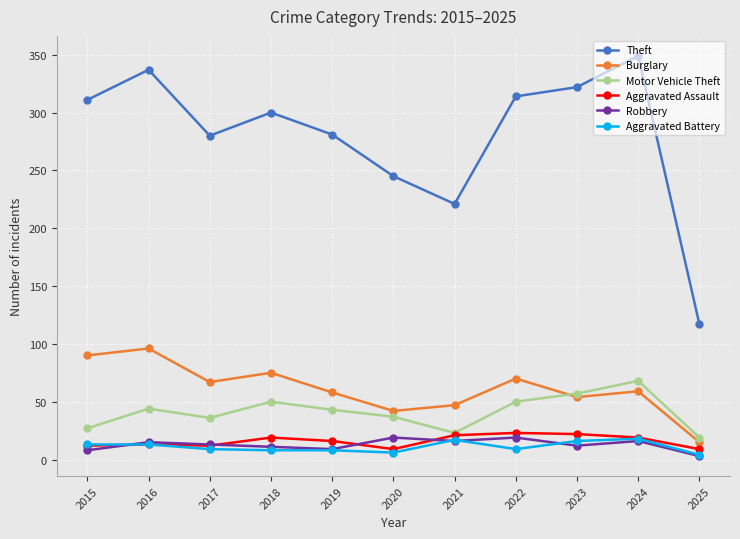

What is the difference between the Aggravated Battery values at 2023 and 2021?

1